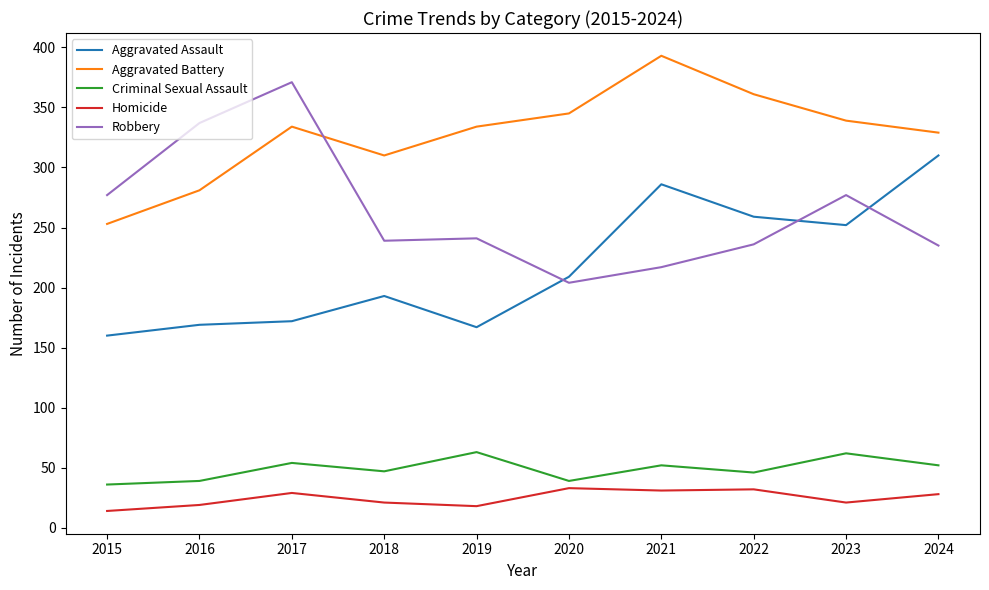

Rank the series by their maximum value, from highest to lowest.

Aggravated Battery, Robbery, Aggravated Assault, Criminal Sexual Assault, Homicide